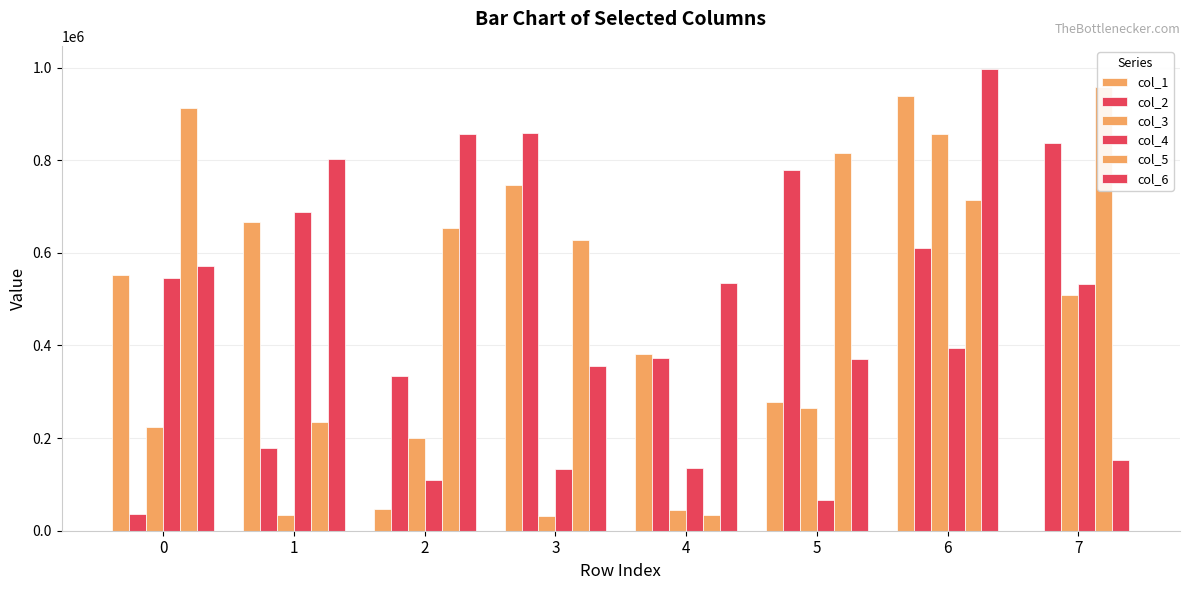

The value of col_1 at 3 is 747152. True or false?

True